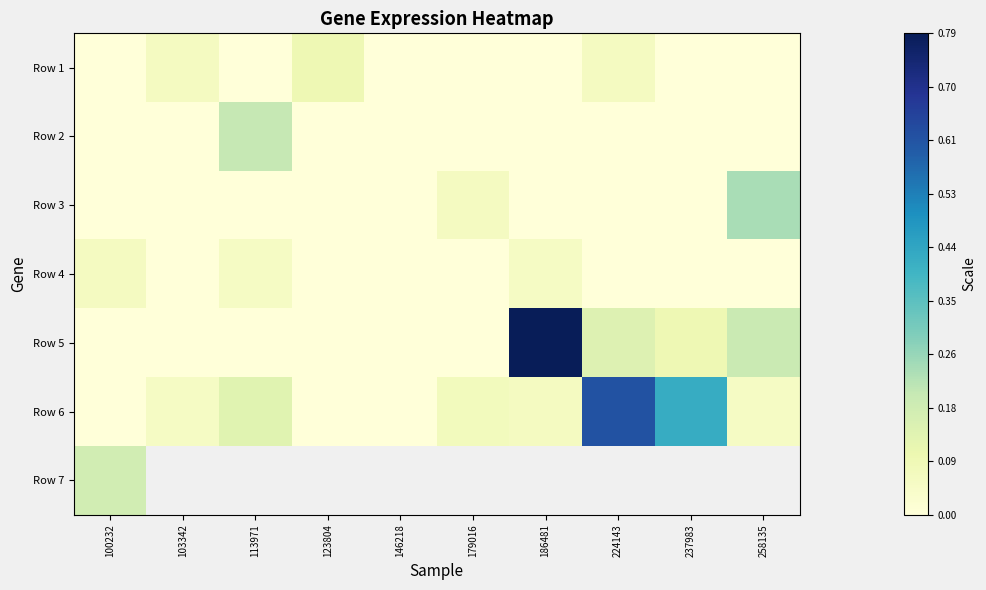

The Row 1 series shows 0.0 at 179016. True or false?

True